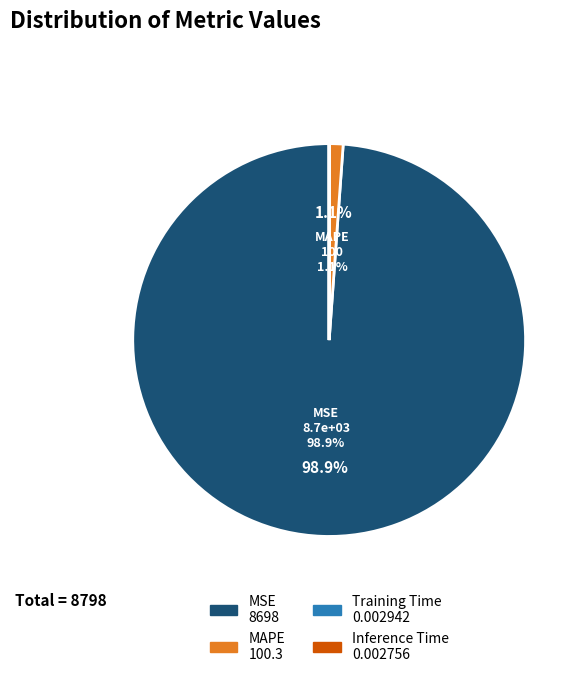

Does any single category account for the majority?

Yes